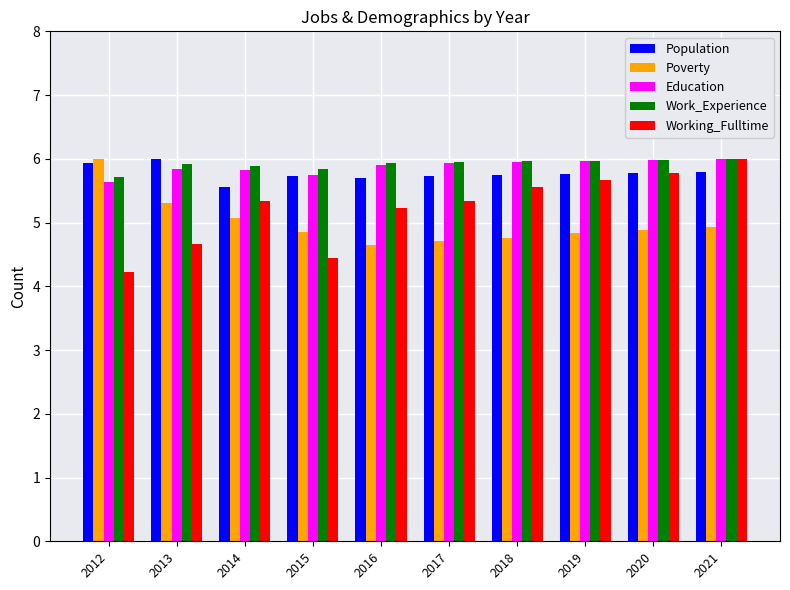

What are all the series names shown in the legend?

Population, Poverty, Education, Work_Experience, Working_Fulltime